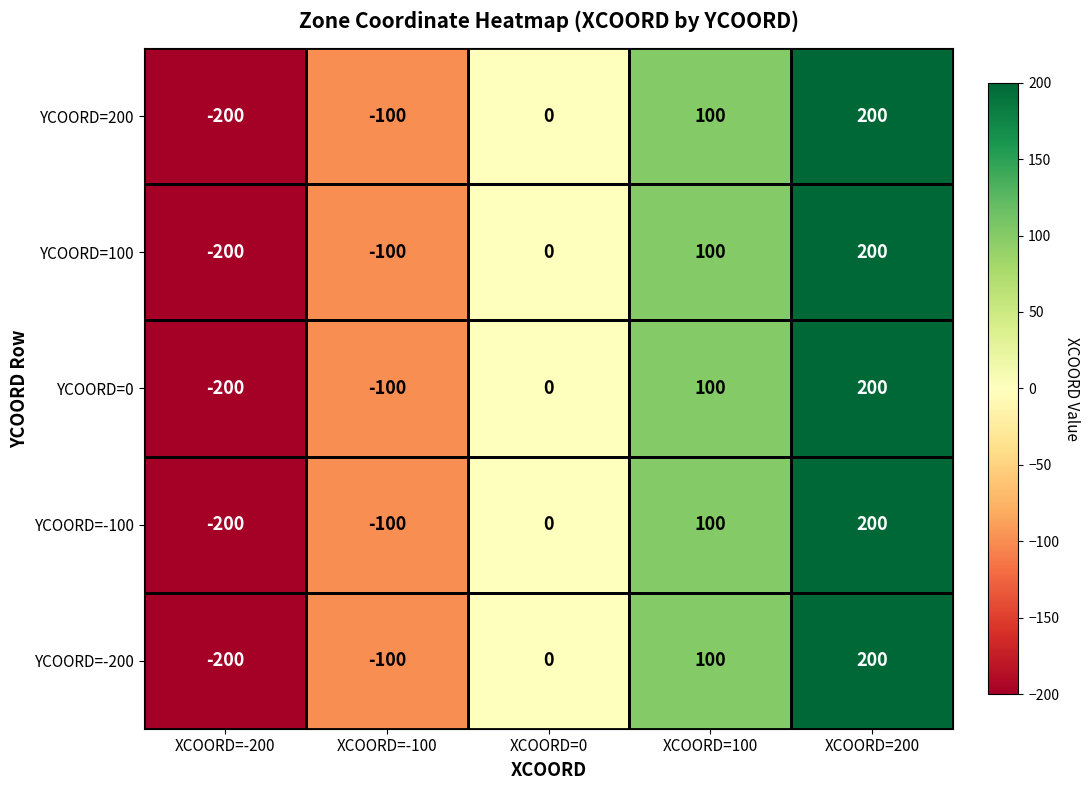

What is the total value across all series at XCOORD=-200?

-1000